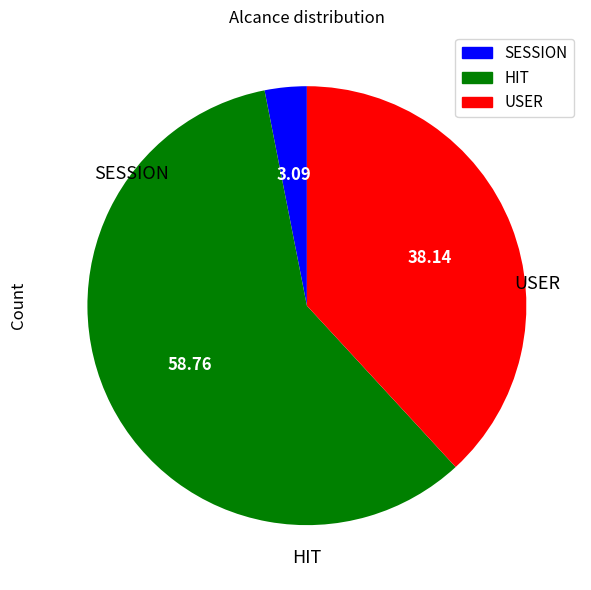

Is it true that SESSION is 3% of the pie?

True